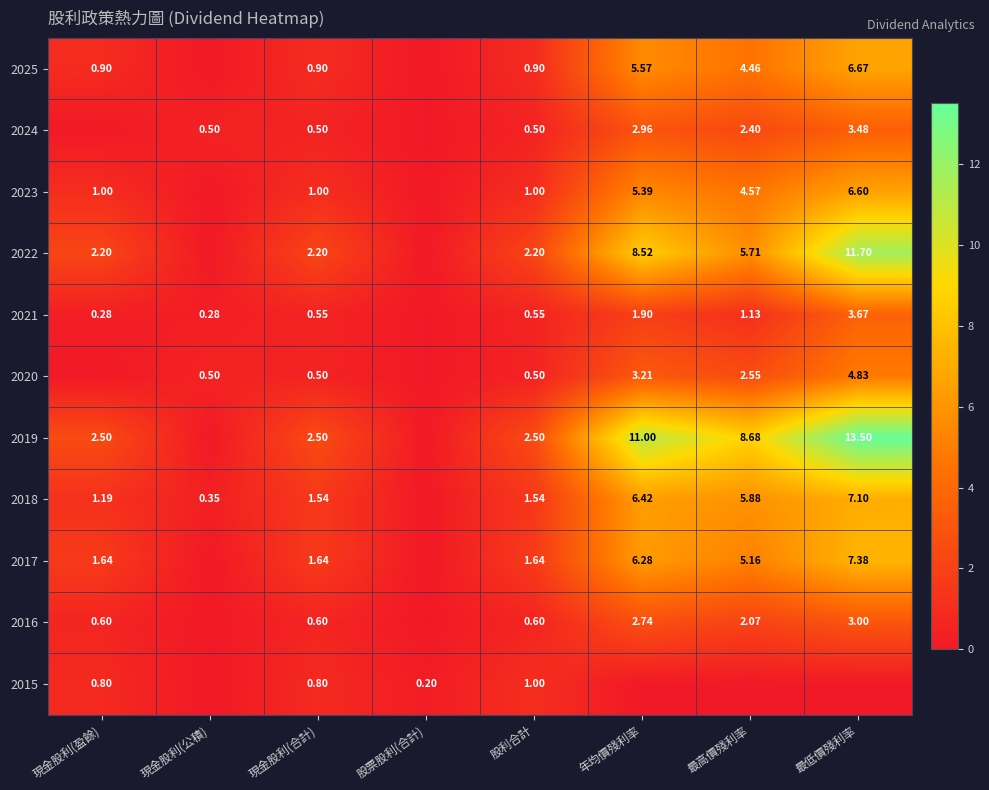

What is the difference between the highest and lowest values at 現金股利(合計)?

2.0